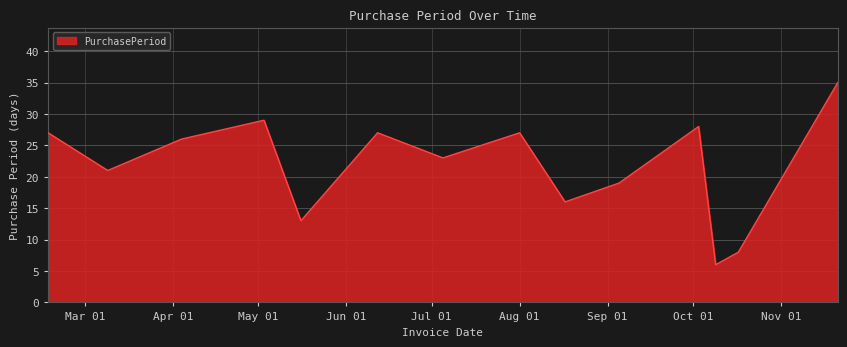

What is the difference between the maximum and minimum values?

29